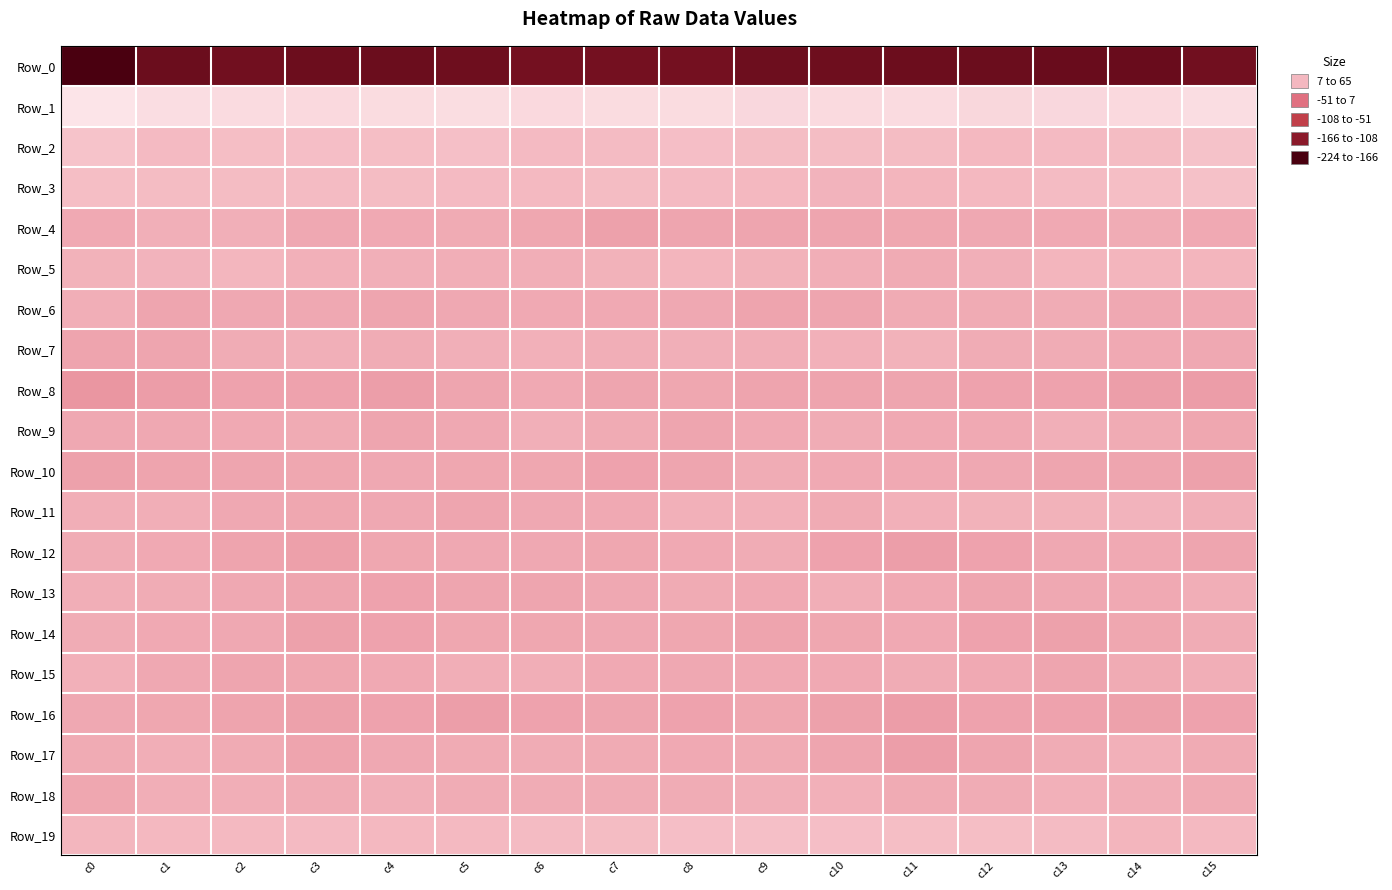

How many categories are shown in the chart?

16